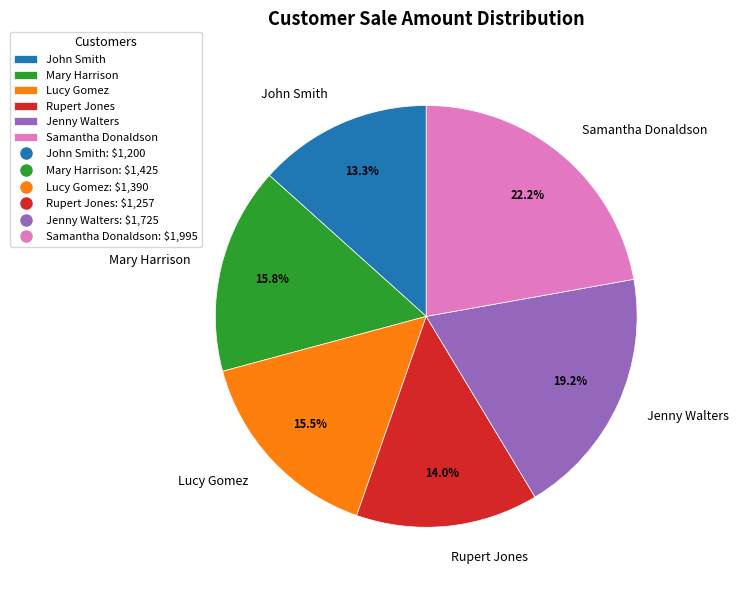

Count the number of slices in the pie.

6